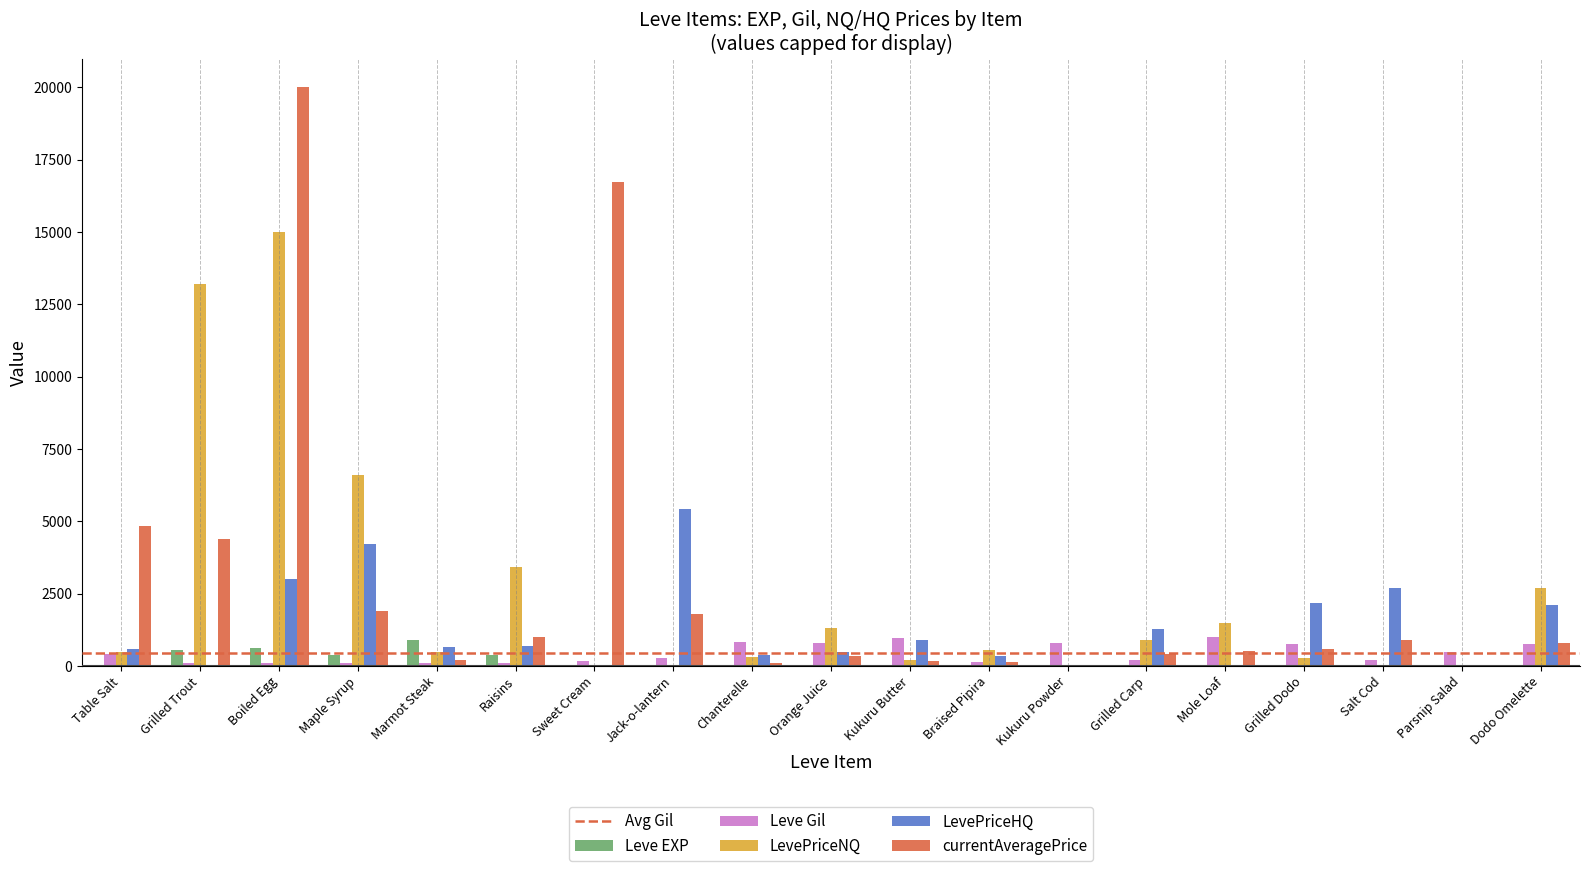

What is the average value of the Leve Gil series?

439.5